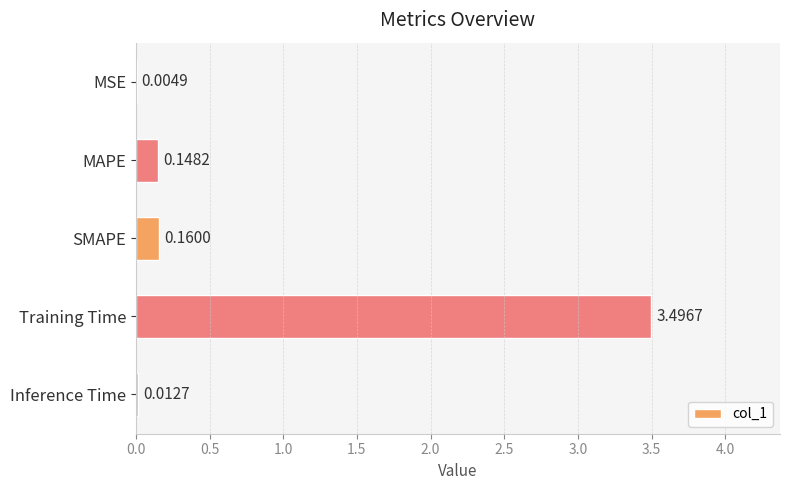

What is the sum of the values at MAPE and Training Time?

3.6